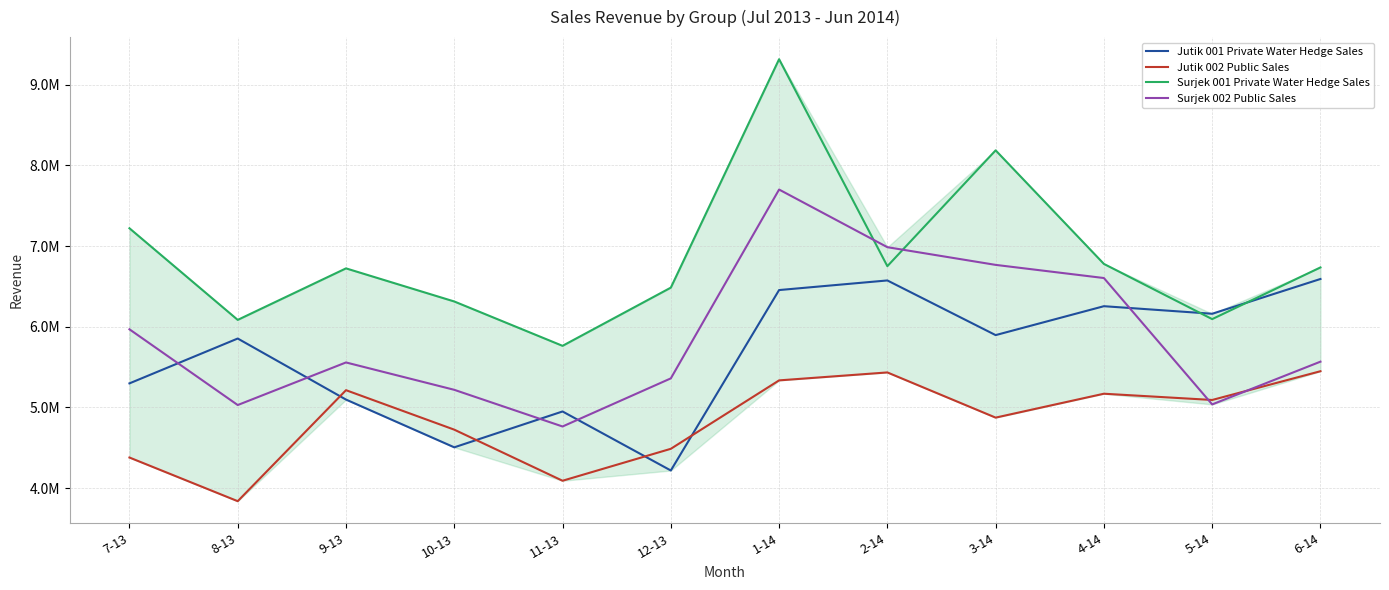

Rank the series at 5-14 from highest to lowest value.

Jutik 001 Private Water Hedge Sales, Surjek 001 Private Water Hedge Sales, Jutik 002 Public Sales, Surjek 002 Public Sales